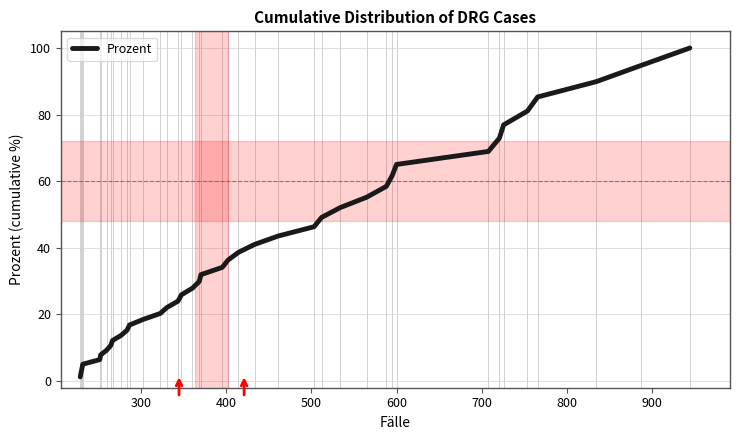

True or false: the data has more than 0 interior local peaks.

False